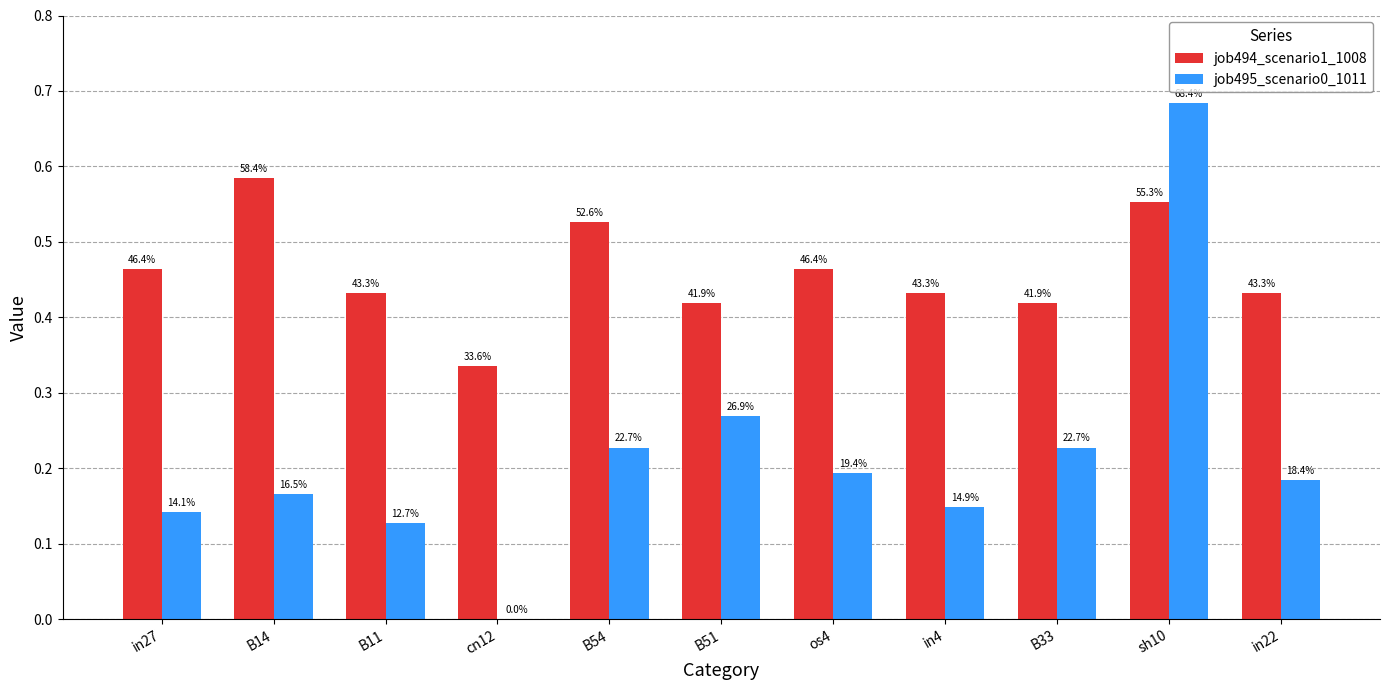

Reading left to right, transcribe all the data shown in this chart.

job494_scenario1_1008: in27=0.5	B14=0.6	B11=0.4	cn12=0.3	B54=0.5	B51=0.4	os4=0.5	in4=0.4	B33=0.4	sh10=0.6	in22=0.4
job495_scenario0_1011: in27=0.1	B14=0.2	B11=0.1	cn12=0.0	B54=0.2	B51=0.3	os4=0.2	in4=0.1	B33=0.2	sh10=0.7	in22=0.2